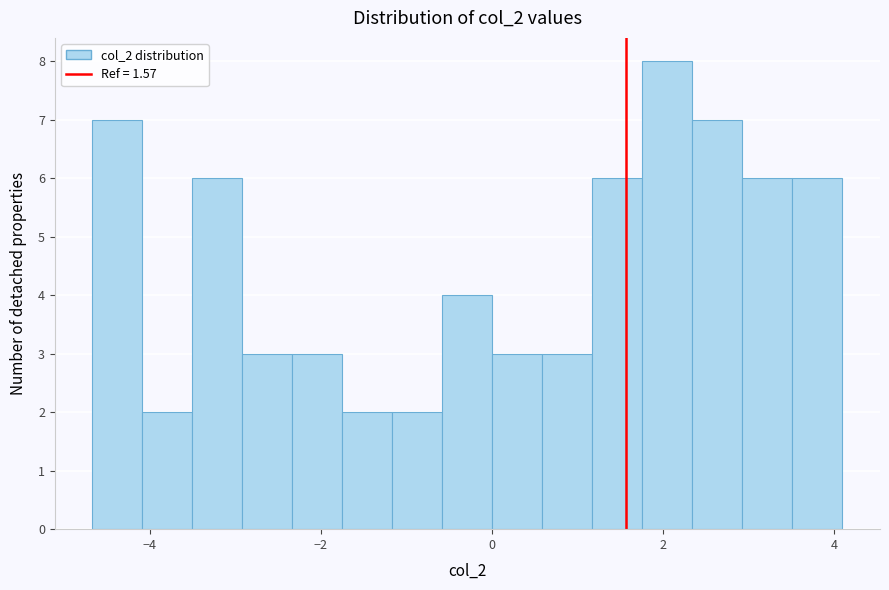

Around what value on the x-axis is the tallest bar? Give the approximate position of its centre, as read against the axis.

2.0